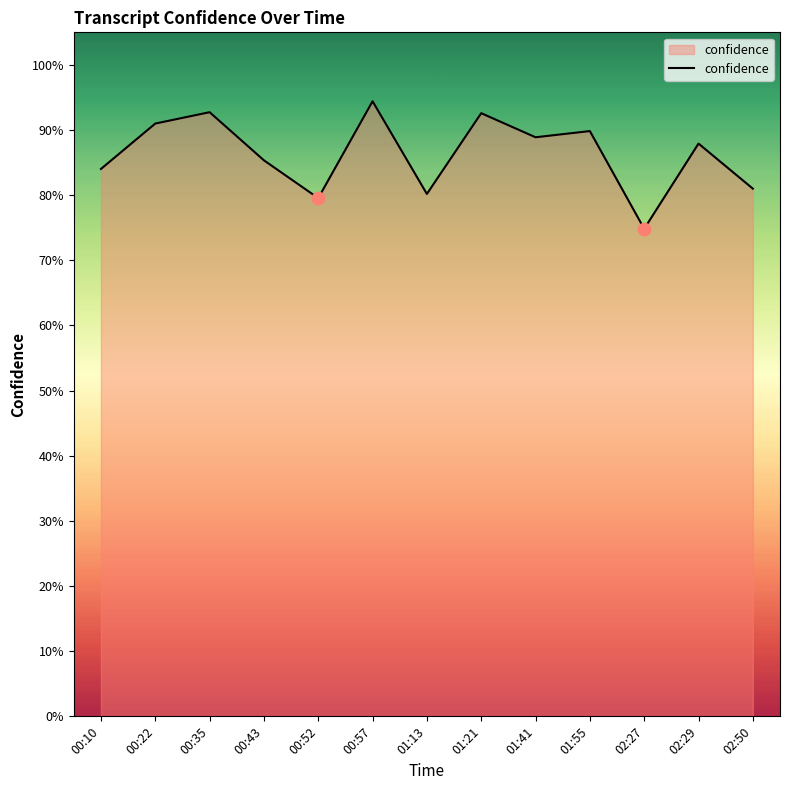

Is this an area chart (filled region under the line)?

Yes